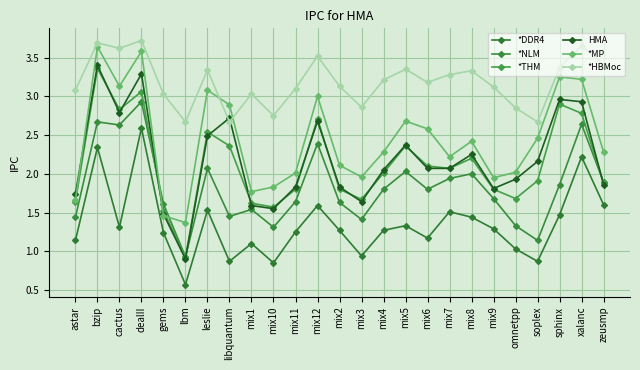

Count the number of data series in this chart.

6